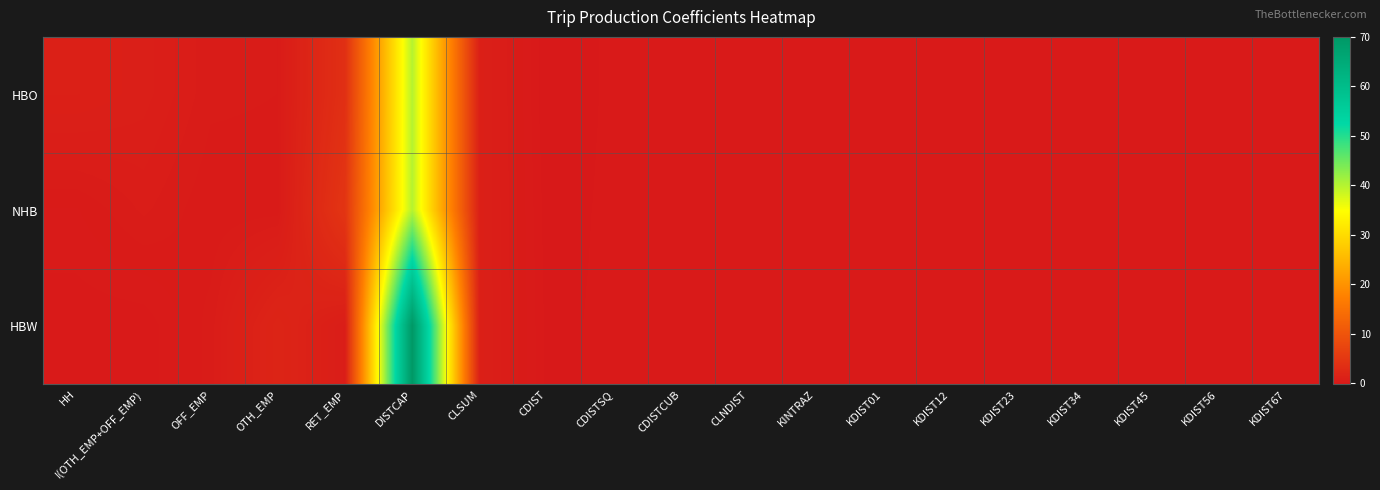

Reading left to right, list all the values displayed in this chart.

HBO: HH=1.1	I(OTH_EMP+OFF_EMP)=0.9	OFF_EMP=0.4	OTH_EMP=0.4	RET_EMP=3.7	DISTCAP=40.0	CLSUM=1.0	CDIST=-0.2	CDISTSQ=0.0	CDISTCUB=-0.0	CLNDIST=0.0	KINTRAZ=0.0	KDIST01=0.0	KDIST12=0.0	KDIST23=0.0	KDIST34=0.0	KDIST45=0.0	KDIST56=0.0	KDIST67=0.0
NHB: HH=0.2	I(OTH_EMP+OFF_EMP)=0.5	OFF_EMP=0.3	OTH_EMP=0.3	RET_EMP=4.6	DISTCAP=40.0	CLSUM=1.0	CDIST=-0.1	CDISTSQ=0.0	CDISTCUB=-0.0	CLNDIST=0.0	KINTRAZ=0.0	KDIST01=0.0	KDIST12=0.0	KDIST23=0.0	KDIST34=0.0	KDIST45=0.0	KDIST56=0.0	KDIST67=0.0
HBW: HH=0.0	I(OTH_EMP+OFF_EMP)=0.0	OFF_EMP=0.4	OTH_EMP=1.9	RET_EMP=0.6	DISTCAP=70.0	CLSUM=1.0	CDIST=-0.1	CDISTSQ=0.0	CDISTCUB=-0.0	CLNDIST=0.0	KINTRAZ=0.0	KDIST01=0.0	KDIST12=0.0	KDIST23=0.0	KDIST34=0.0	KDIST45=0.0	KDIST56=0.0	KDIST67=0.0